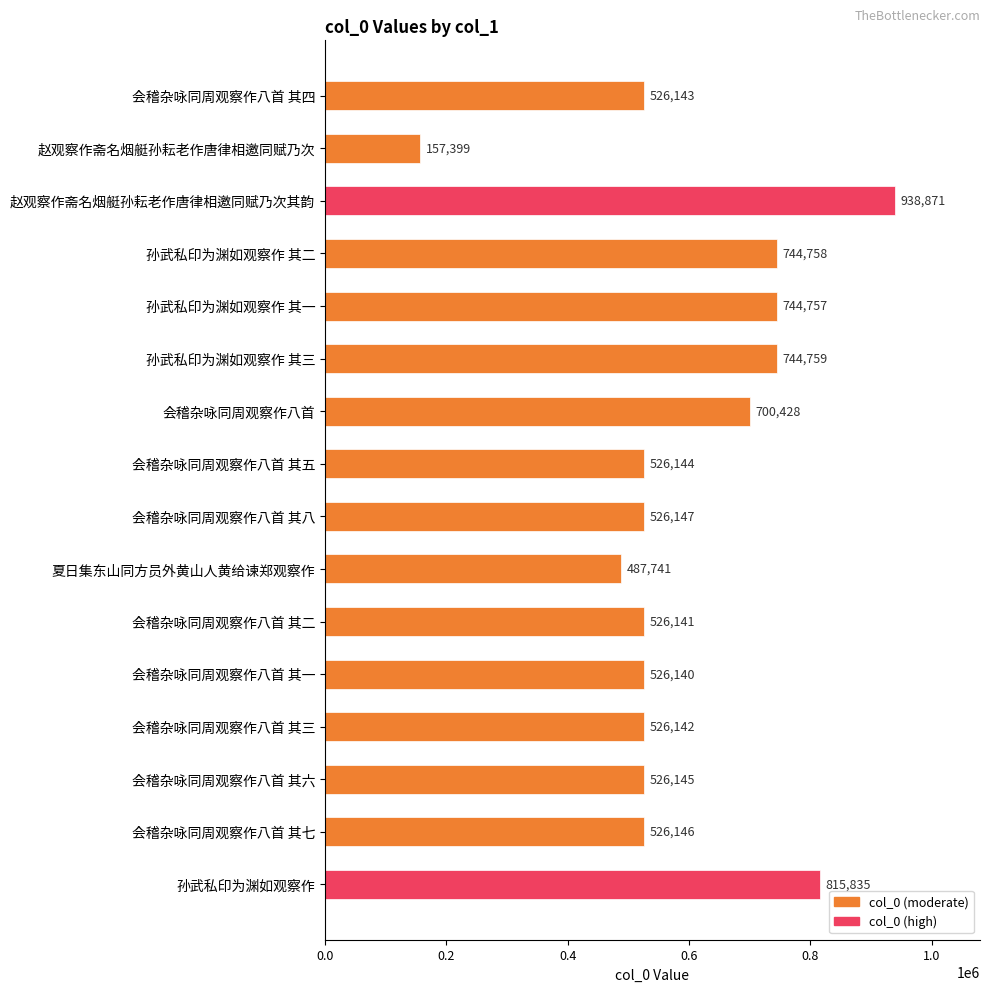

Does the chart contain stacked bars?

No